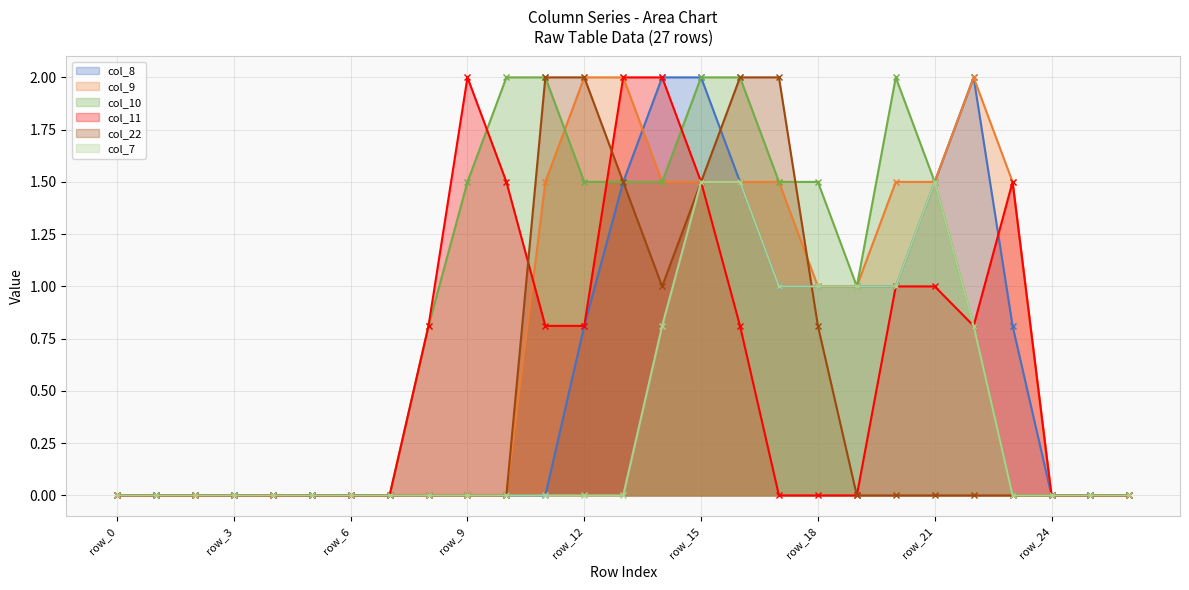

What is the total value across all series at row_8?

1.6